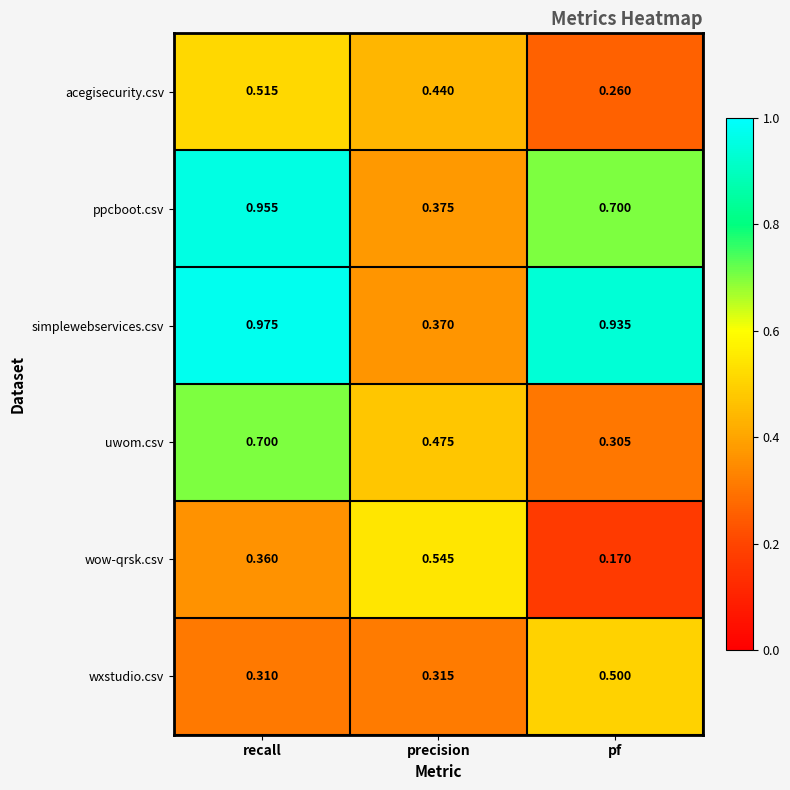

Which category has the highest value across all series?

recall